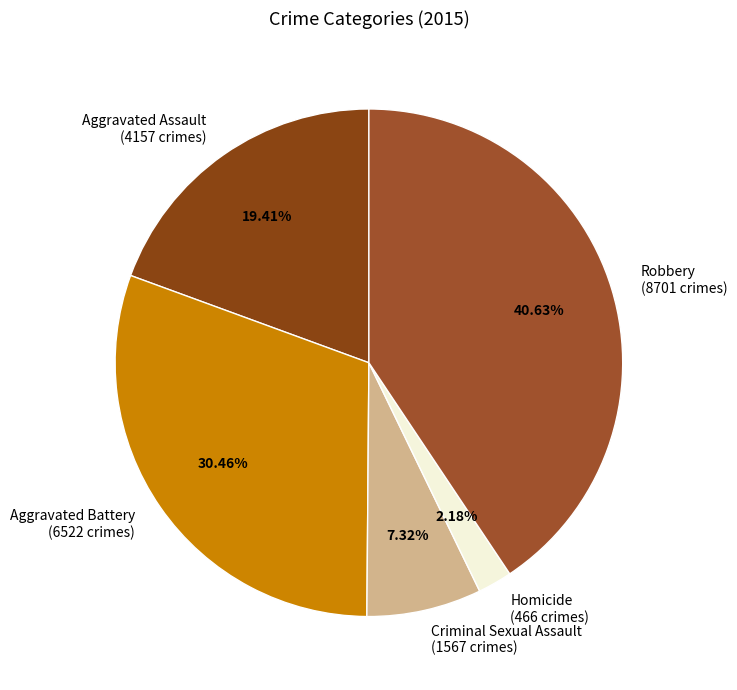

How many slices are in this pie chart?

5